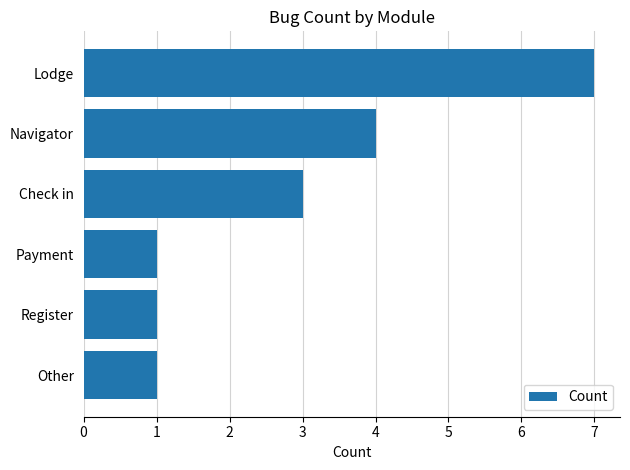

What position from the top is Lodge?

1